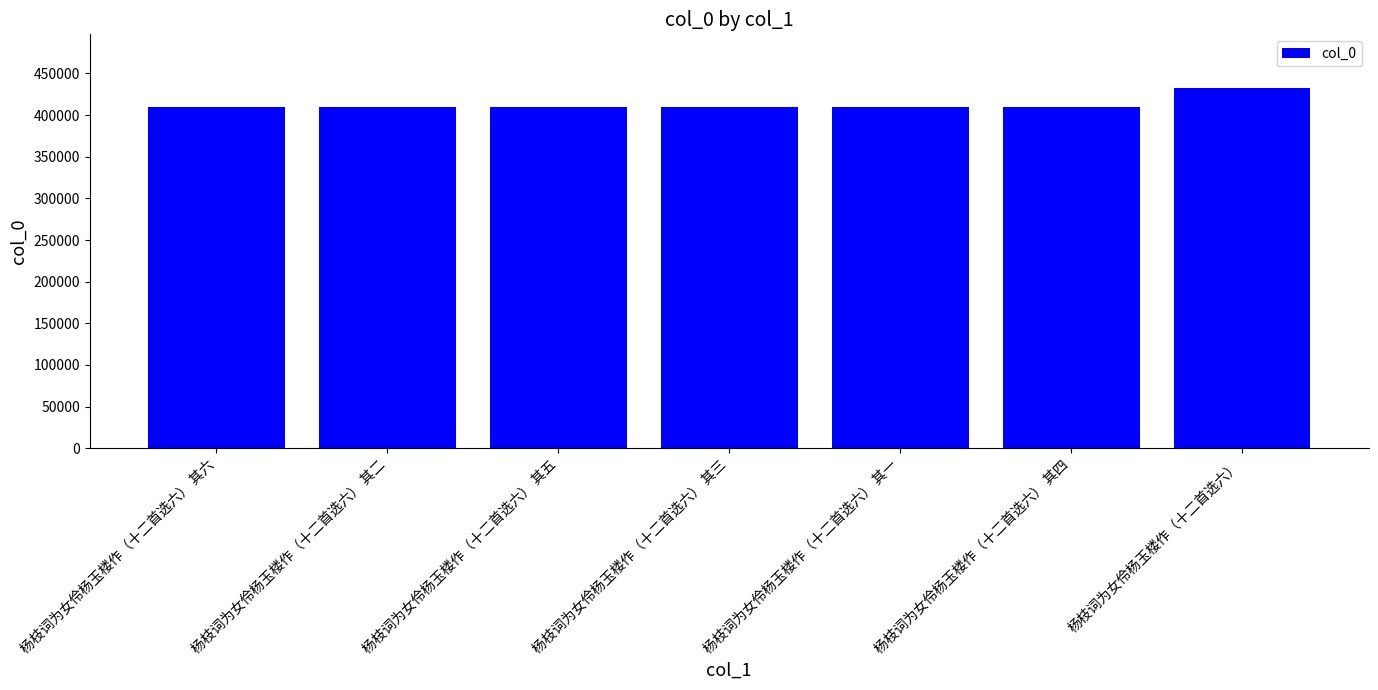

What is the change in value from 杨枝词为女伶杨玉楼作（十二首选六） 其二 to 杨枝词为女伶杨玉楼作（十二首选六）?

+21876